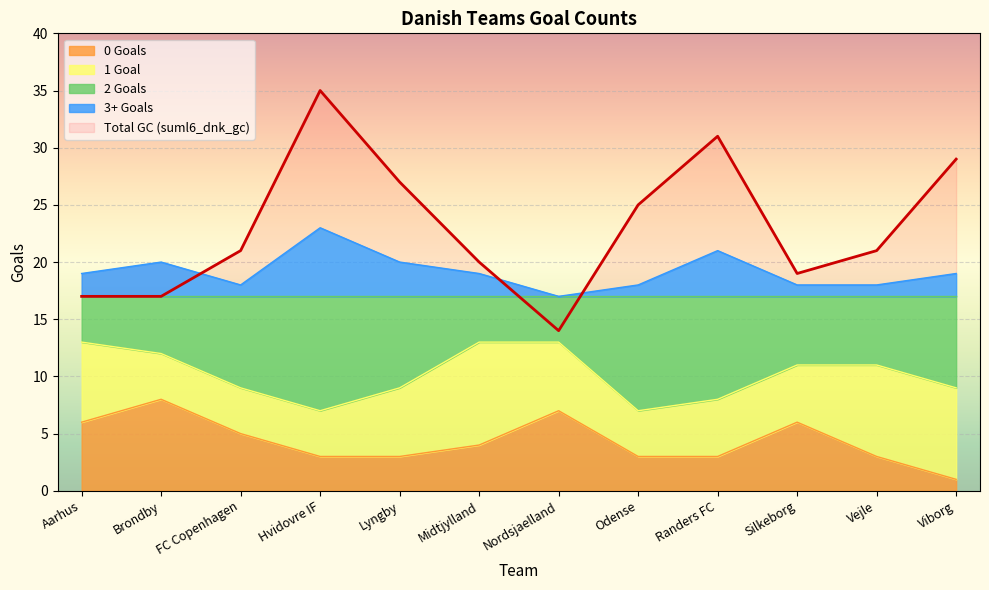

Reading left to right, what are all the values shown in this chart?

suml6_dnk_gc: Aarhus=17	Brondby=17	FC Copenhagen=21	Hvidovre IF=35	Lyngby=27	Midtjylland=20	Nordsjaelland=14	Odense=25	Randers FC=31	Silkeborg=19	Vejle=21	Viborg=29
sum_dnk_zero_gc: Aarhus=6	Brondby=8	FC Copenhagen=5	Hvidovre IF=3	Lyngby=3	Midtjylland=4	Nordsjaelland=7	Odense=3	Randers FC=3	Silkeborg=6	Vejle=3	Viborg=1
sum_dnk_two_gc: Aarhus=13	Brondby=12	FC Copenhagen=9	Hvidovre IF=7	Lyngby=9	Midtjylland=13	Nordsjaelland=13	Odense=7	Randers FC=8	Silkeborg=11	Vejle=11	Viborg=9
sum_dnk_three_gc: Aarhus=19	Brondby=20	FC Copenhagen=18	Hvidovre IF=23	Lyngby=20	Midtjylland=19	Nordsjaelland=17	Odense=18	Randers FC=21	Silkeborg=18	Vejle=18	Viborg=19